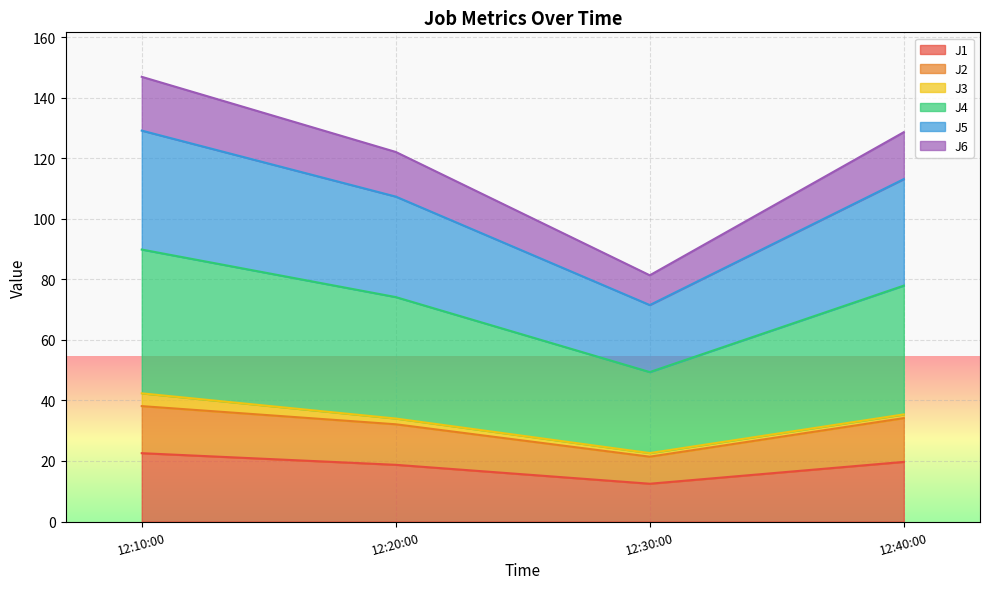

True or false: J2 has more than 1 points higher than both neighbors.

False